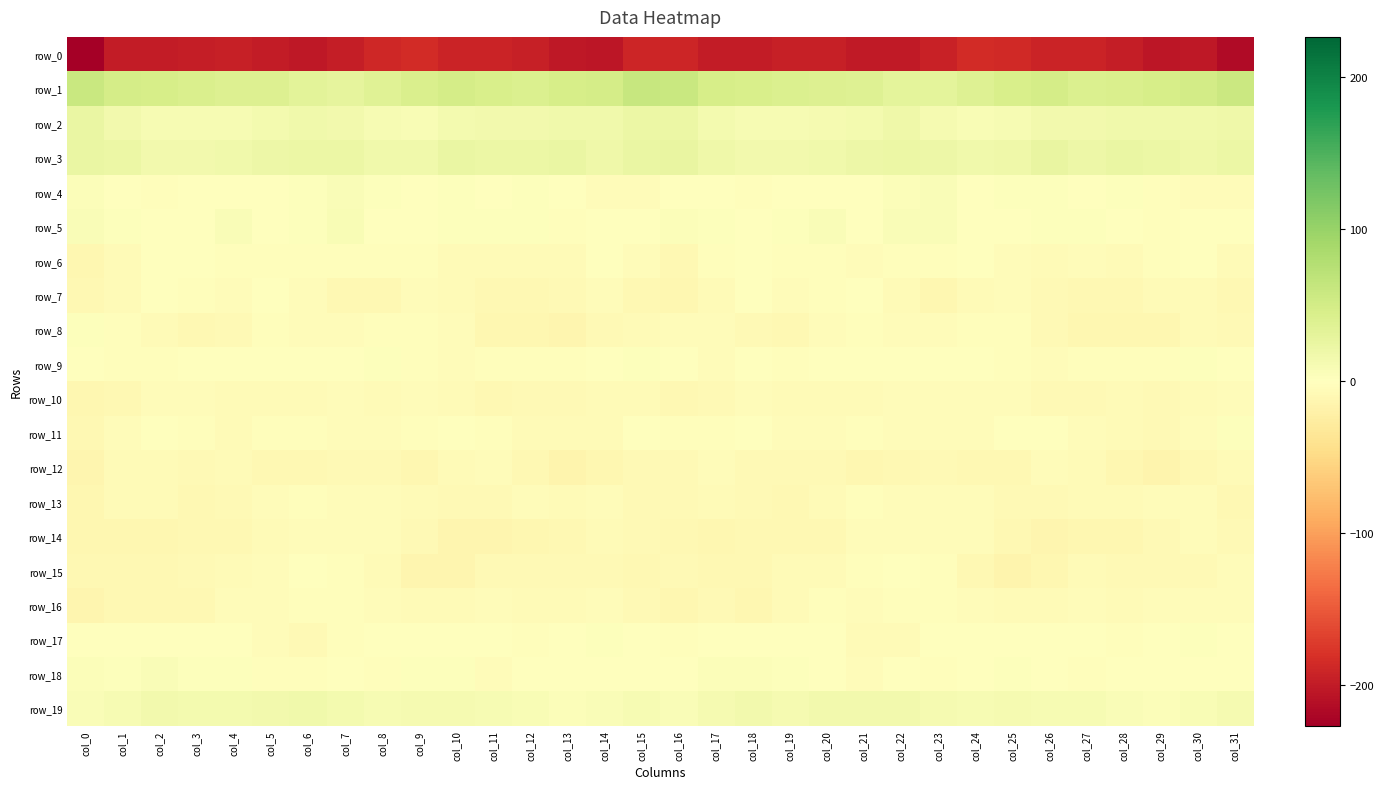

What is the sum of all row_6 values?

-119.9